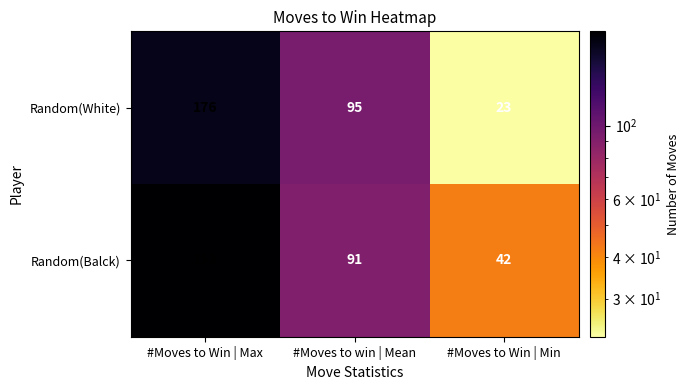

Rank the series at #Moves to win | Mean from lowest to highest value.

Random(Balck), Random(White)